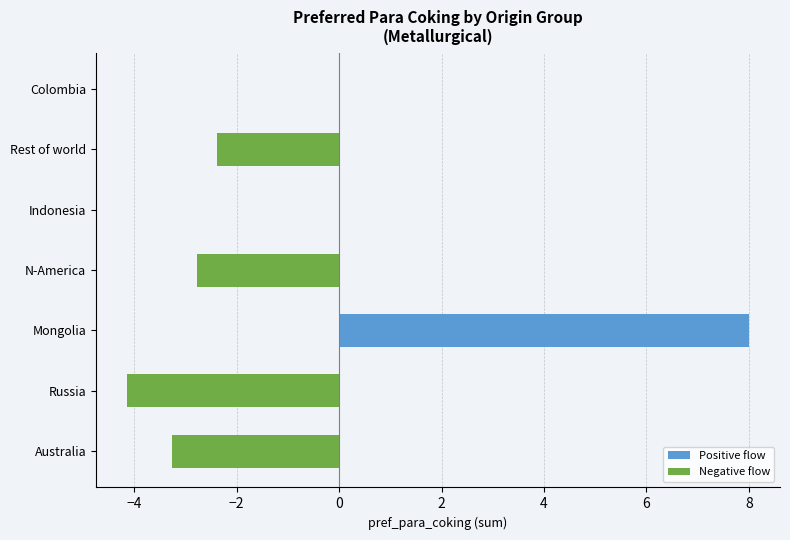

Reading left to right, list all the values displayed in this chart.

Positive flow: 0.0	0.0	8.0	0.0	0.0	0.0	0.0
Negative flow: -3.3	-4.1	0.0	-2.8	0.0	-2.4	0.0